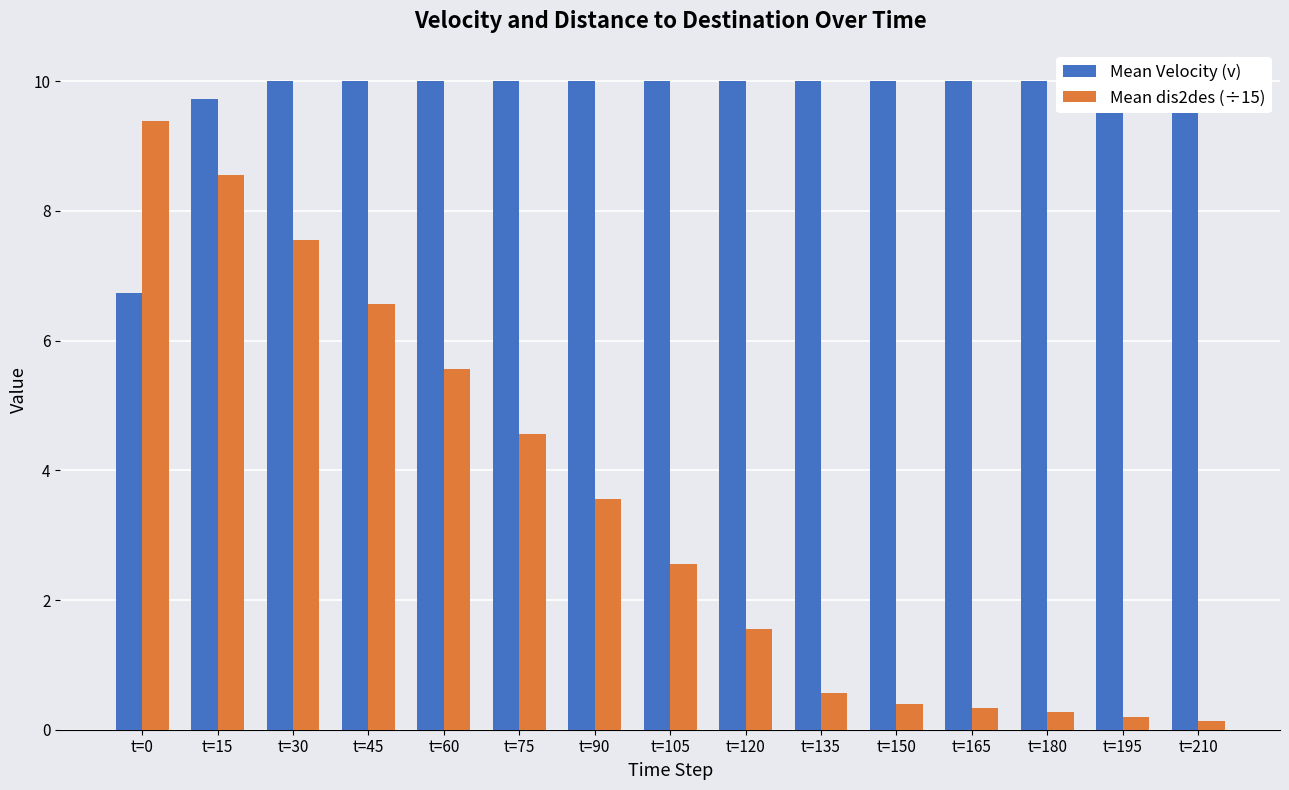

How many bars are there in total?

30